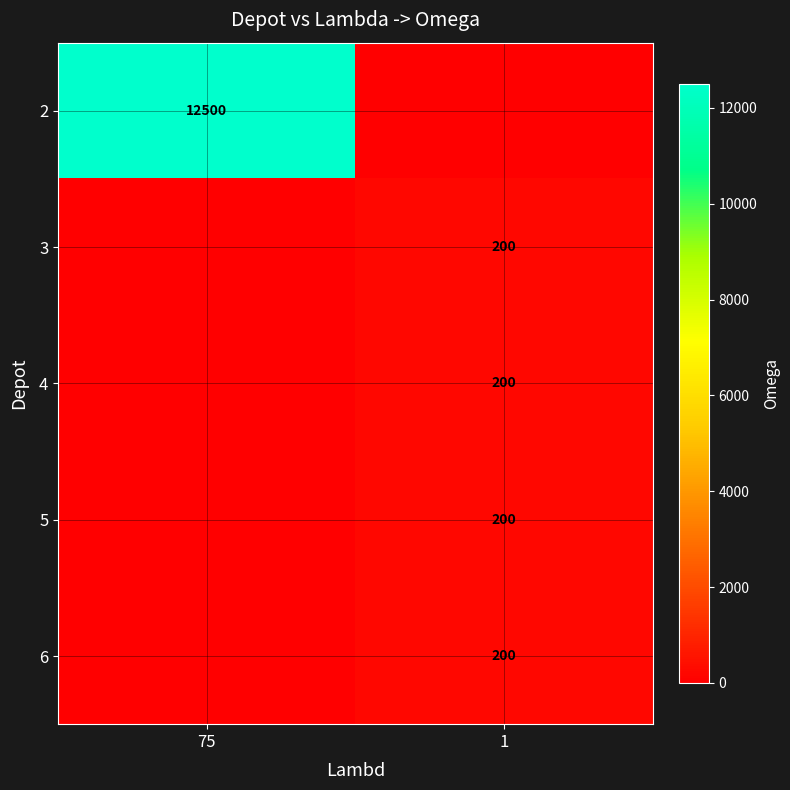

True or false: 3 has a value of 47 at 1.

False